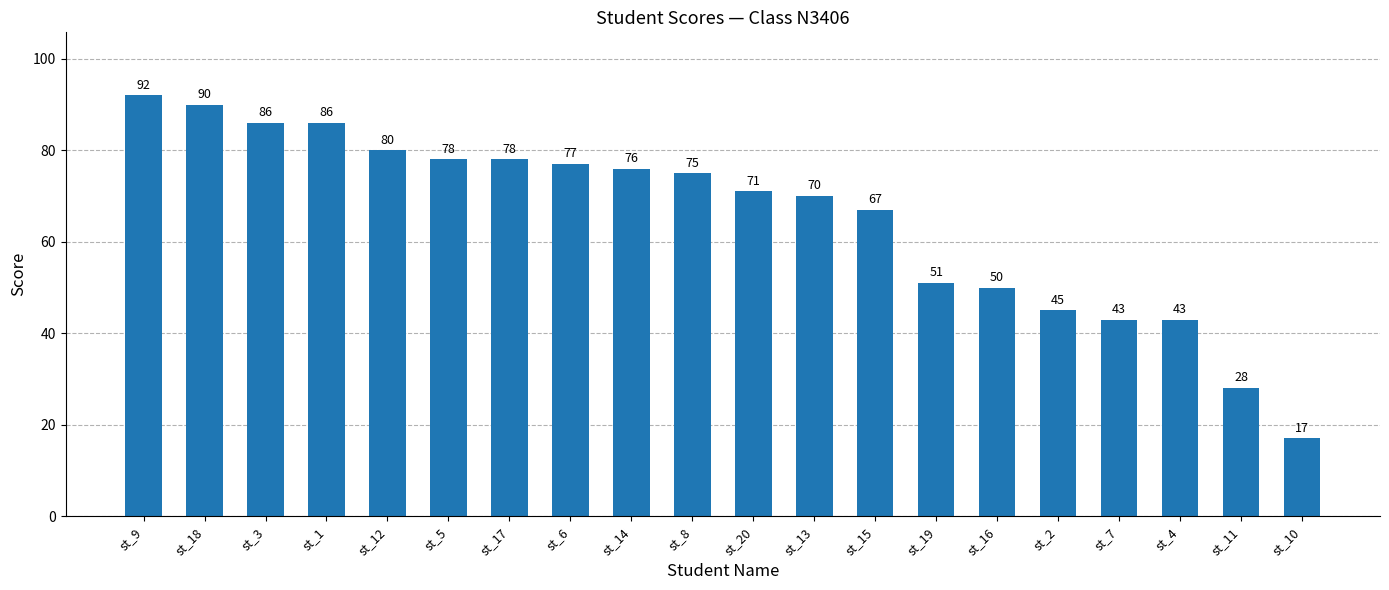

What is the minimum value shown in the chart?

17